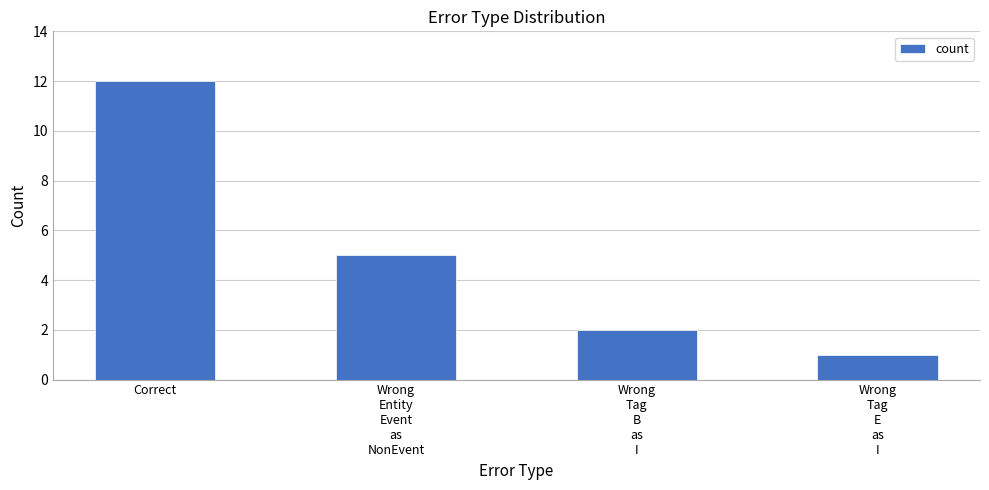

What is the ratio of the value at Wrong
Tag
E
as
I to the value at Correct?

0.1